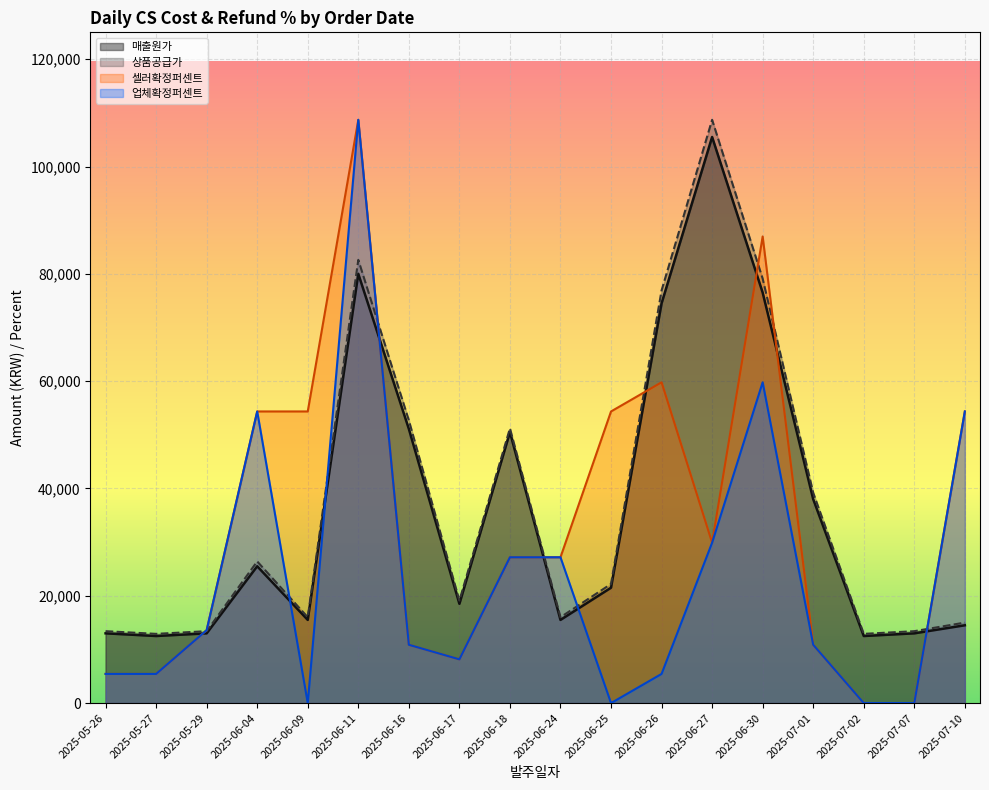

Reading left to right, transcribe all the data shown in this chart.

매출원가: 2025-05-26=13000.0	2025-05-27=12500.0	2025-05-29=13000.0	2025-06-04=25500.0	2025-06-09=15500.0	2025-06-11=80000.0	2025-06-16=51100.0	2025-06-17=18500.0	2025-06-18=50500.0	2025-06-24=15500.0	2025-06-25=21500.0	2025-06-26=74500.0	2025-06-27=105500.0	2025-06-30=76500.0	2025-07-01=38000.0	2025-07-02=12500.0	2025-07-07=13000.0	2025-07-10=14500.0
상품공급가: 2025-05-26=13400.0	2025-05-27=12900.0	2025-05-29=13400.0	2025-06-04=26400.0	2025-06-09=16000.0	2025-06-11=82600.0	2025-06-16=52700.0	2025-06-17=19100.0	2025-06-18=51200.0	2025-06-24=16000.0	2025-06-25=22200.0	2025-06-26=76900.0	2025-06-27=108700.0	2025-06-30=79100.0	2025-07-01=39200.0	2025-07-02=12900.0	2025-07-07=13400.0	2025-07-10=15000.0
셀러확정퍼센트: 2025-05-26=5435.0	2025-05-27=5435.0	2025-05-29=13587.5	2025-06-04=54350.0	2025-06-09=54350.0	2025-06-11=108700.0	2025-06-16=10870.0	2025-06-17=8152.5	2025-06-18=27175.0	2025-06-24=27175.0	2025-06-25=54350.0	2025-06-26=59785.0	2025-06-27=29892.5	2025-06-30=86960.0	2025-07-01=10870.0	2025-07-02=0.0	2025-07-07=0.0	2025-07-10=54350.0
업체확정퍼센트: 2025-05-26=5435.0	2025-05-27=5435.0	2025-05-29=13587.5	2025-06-04=54350.0	2025-06-09=0.0	2025-06-11=108700.0	2025-06-16=10870.0	2025-06-17=8152.5	2025-06-18=27175.0	2025-06-24=27175.0	2025-06-25=0.0	2025-06-26=5435.0	2025-06-27=29892.5	2025-06-30=59785.0	2025-07-01=10870.0	2025-07-02=0.0	2025-07-07=0.0	2025-07-10=54350.0